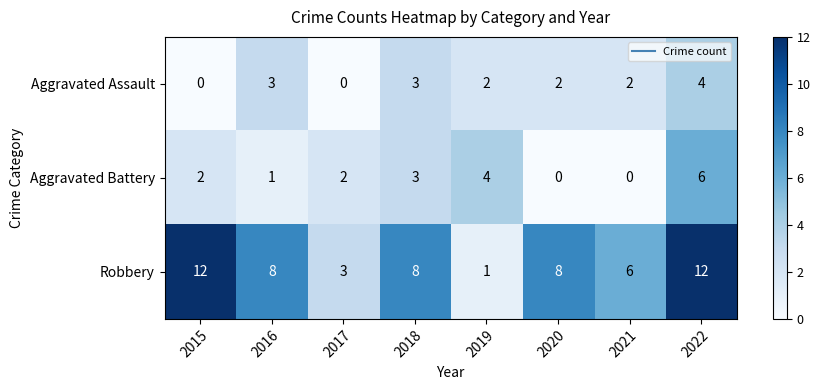

Rank the series by their maximum value, from highest to lowest.

Robbery, Aggravated Battery, Aggravated Assault